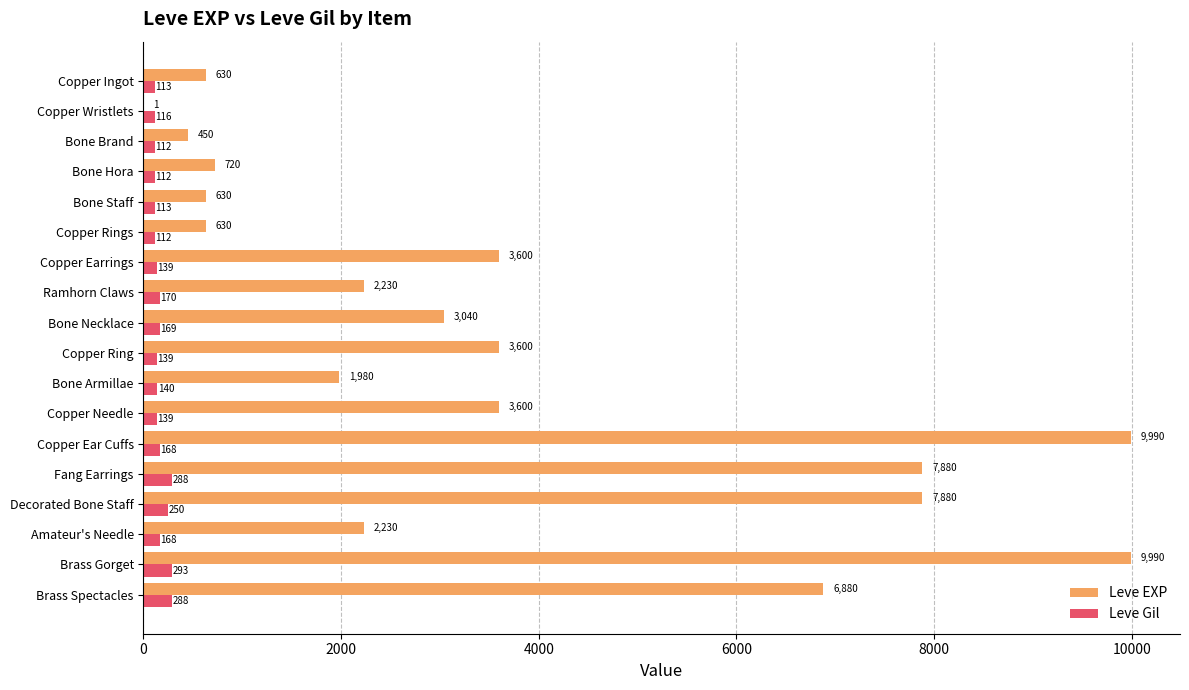

Where is Leve Gil nearest to the value 202?

Ramhorn Claws